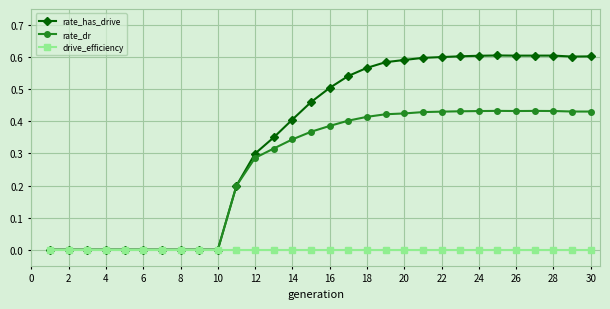

Which series has the largest total across all categories?

rate_has_drive